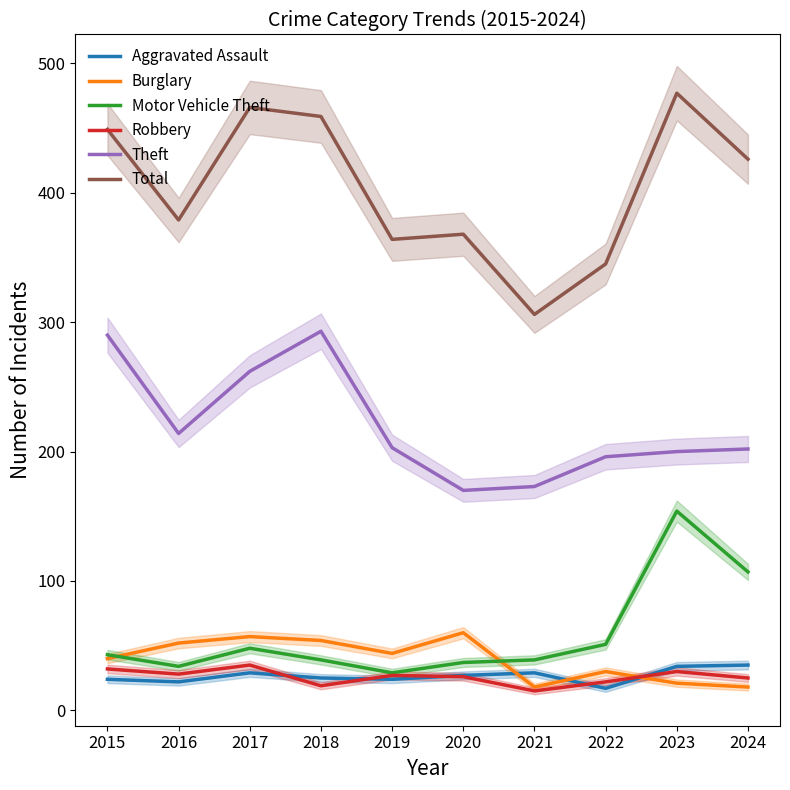

Between 2019 and 2016, which is larger?

2019